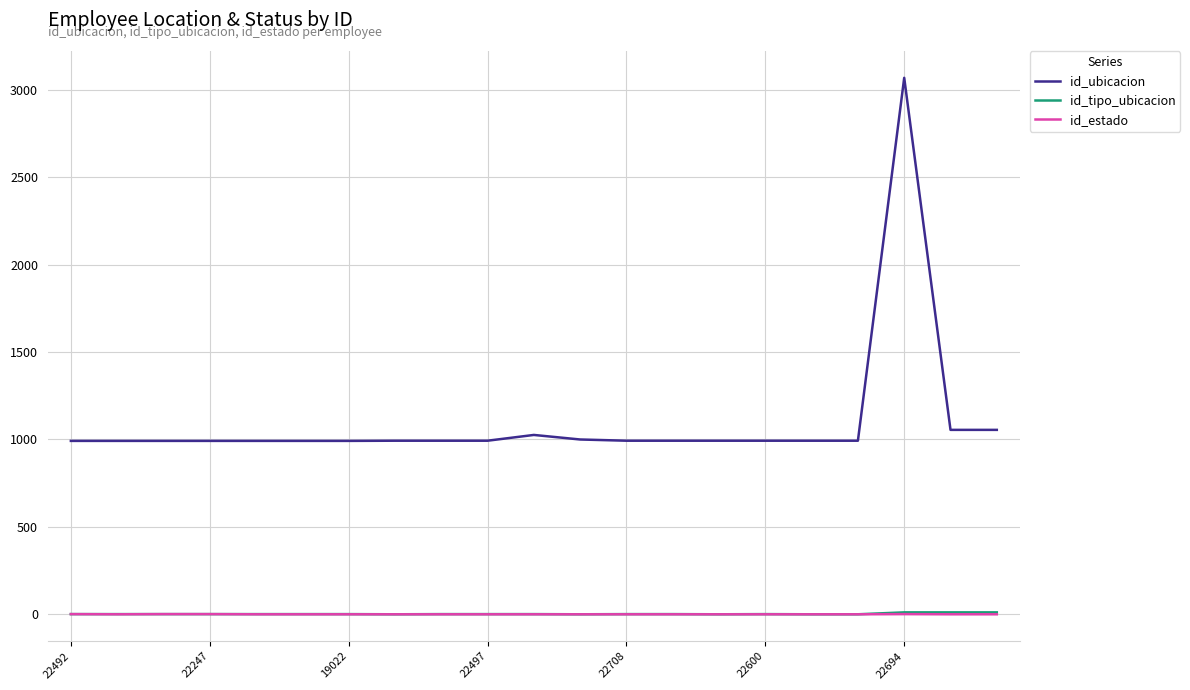

True or false: id_ubicacion and id_tipo_ubicacion intersect in this chart.

False